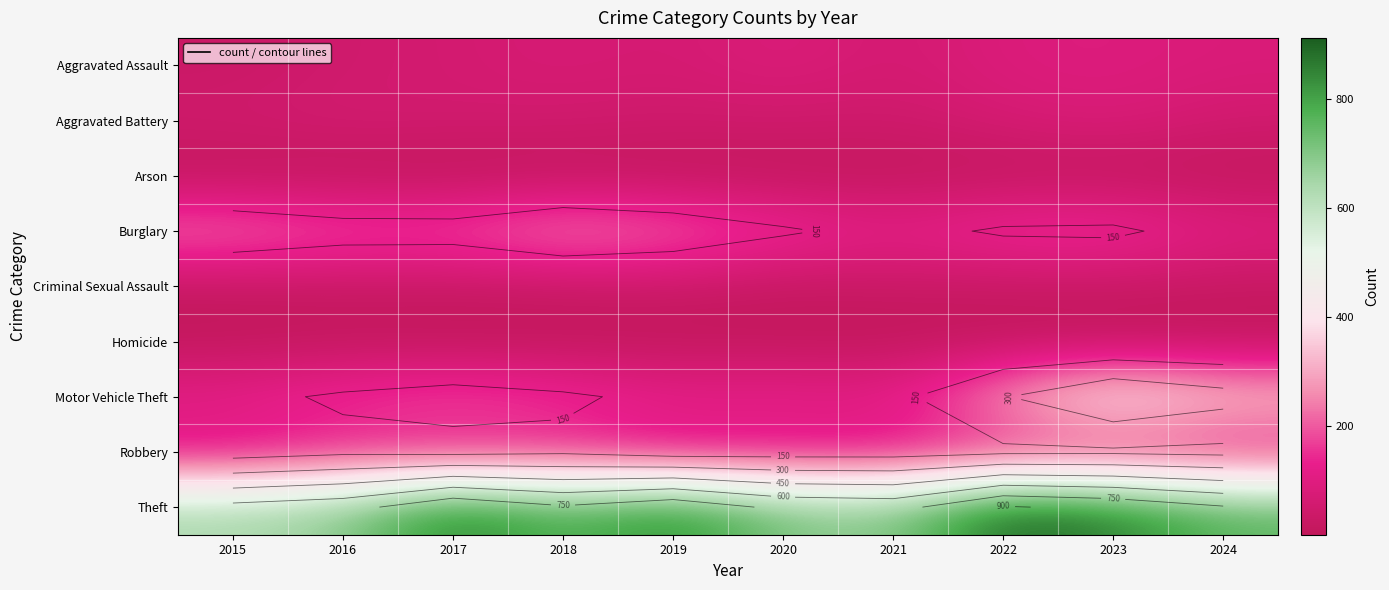

Read the Aggravated Battery value at 2022.

66